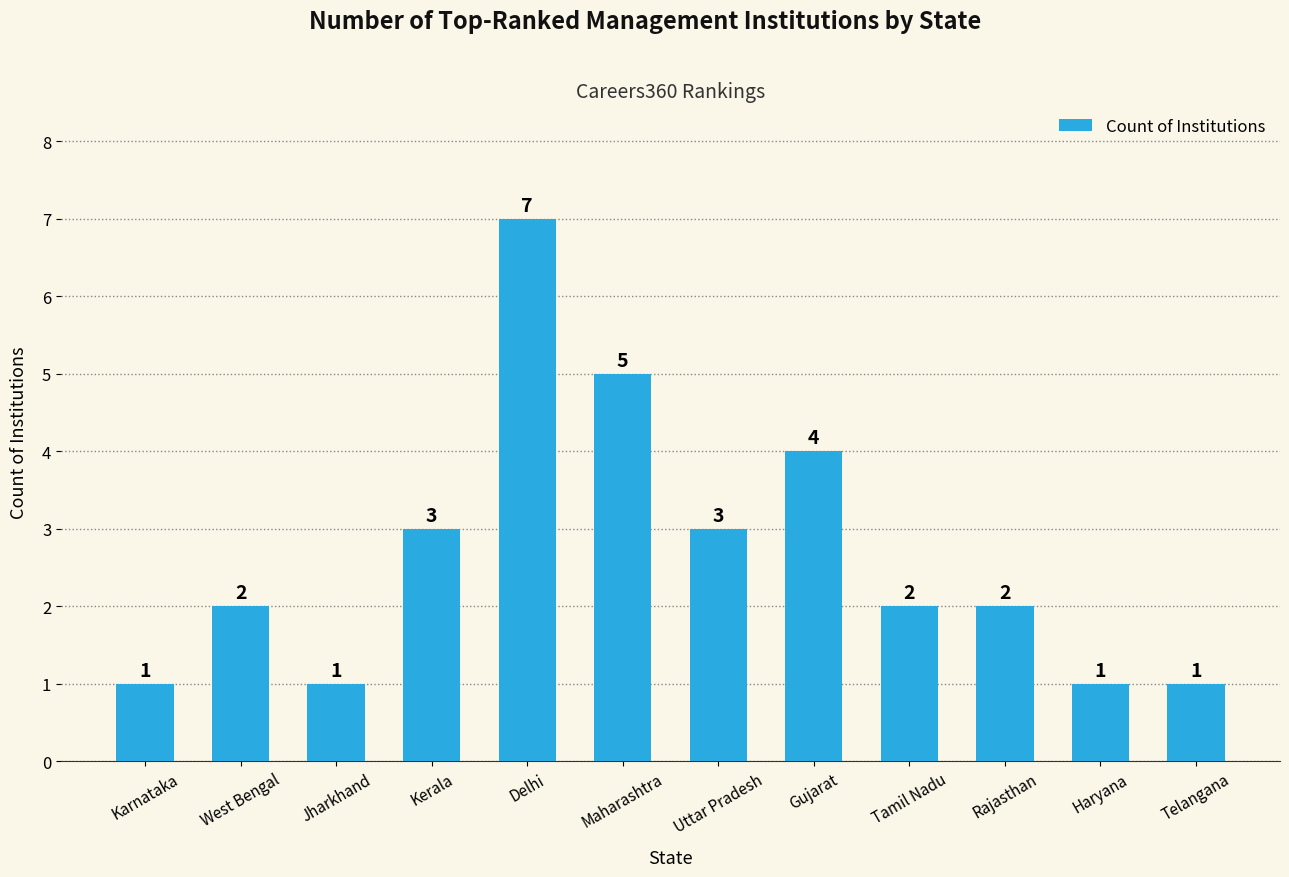

What is the sum of the values at Jharkhand and Delhi?

8